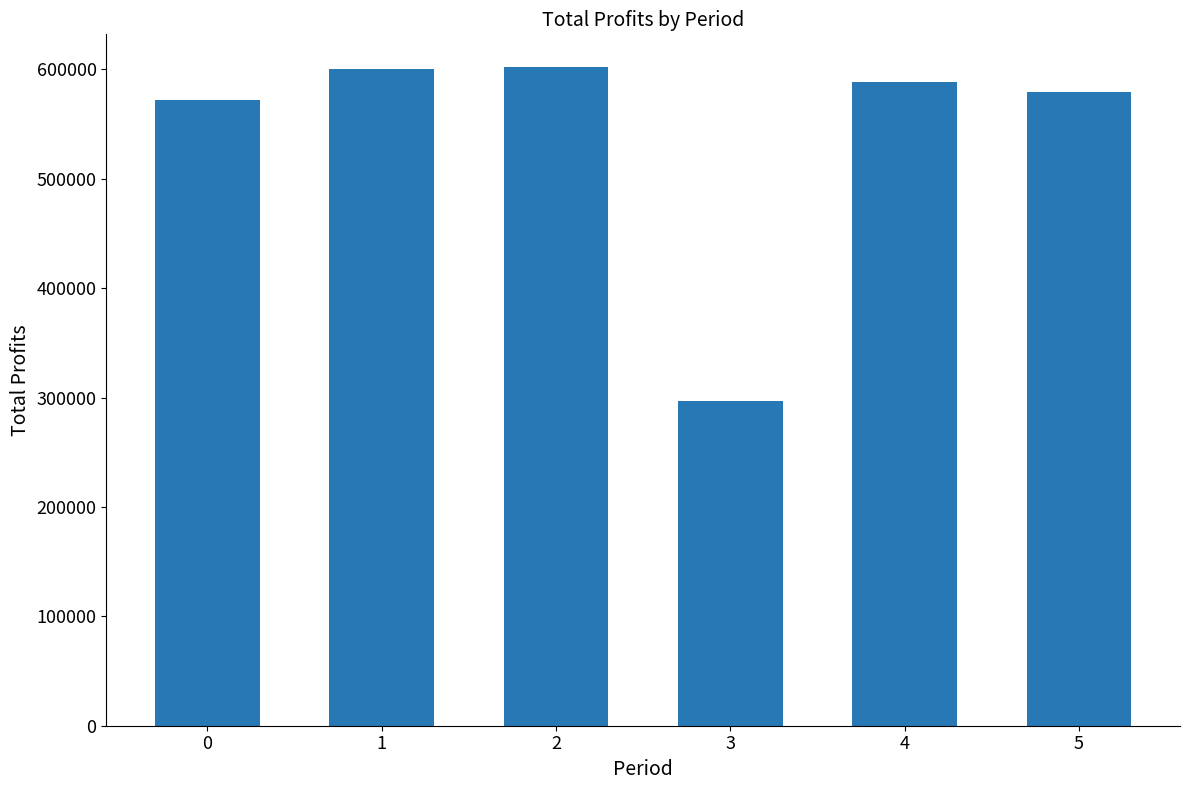

What is the minimum value shown in the chart?

296946.6